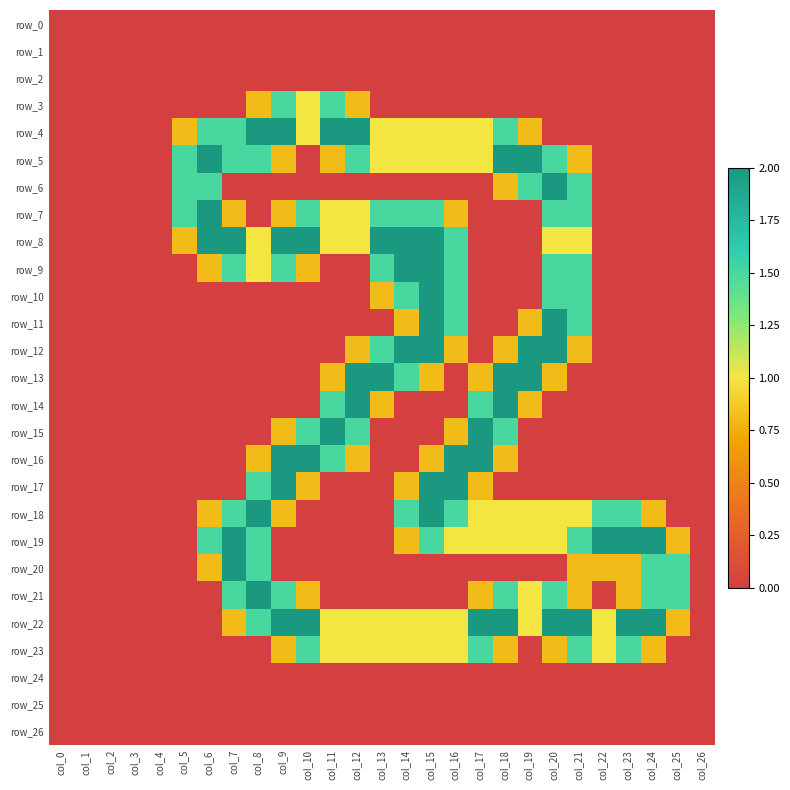

Rank the series by their maximum value, from lowest to highest.

row_0, row_1, row_2, row_24, row_25, row_26, row_3, row_23, row_4, row_5, row_6, row_7, row_8, row_9, row_10, row_11, row_12, row_13, row_14, row_15, row_16, row_17, row_18, row_19, row_20, row_21, row_22